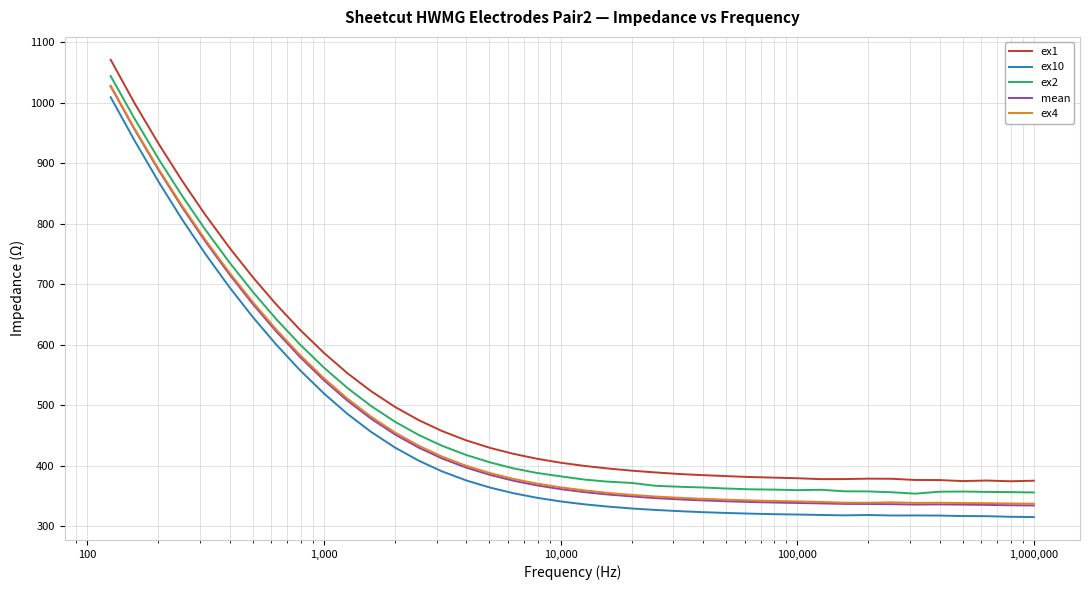

Is it true that ex2 equals 741.8 at 27?

False